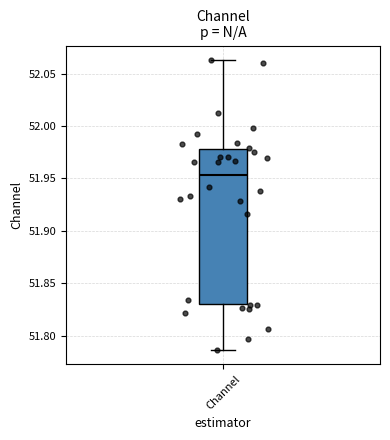

Where does the lower whisker of the box for Channel end on the y-axis? The values are not printed on the chart, so give them approximately, as read against the axis.

51.785